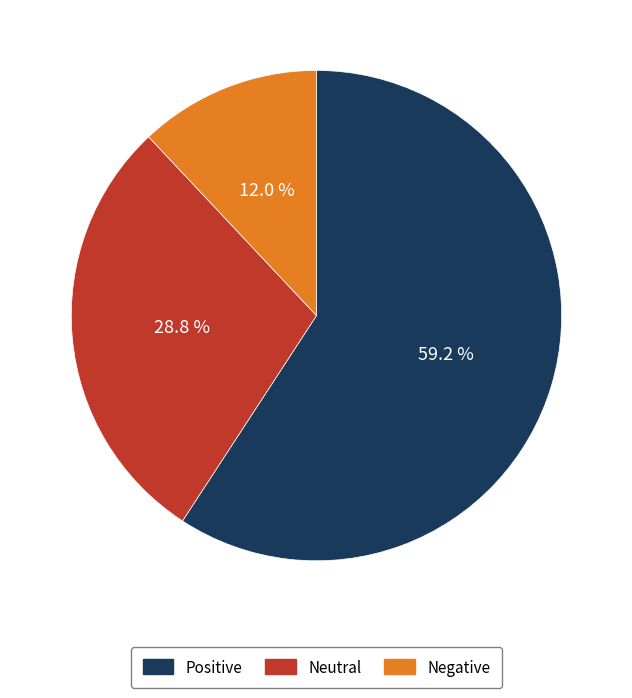

How much of the chart is everything except Negative?

88.0%